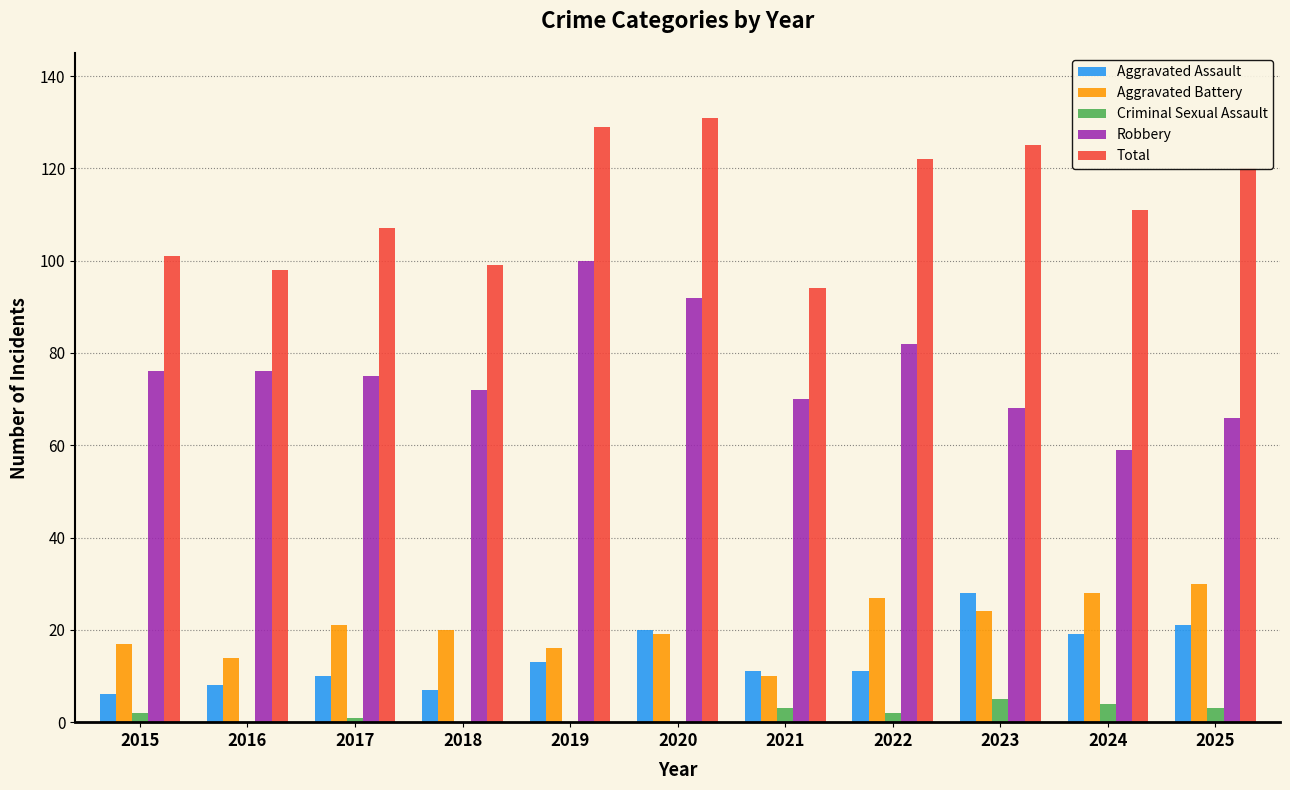

What is the sum of the Total values at 2020 and 2021?

225